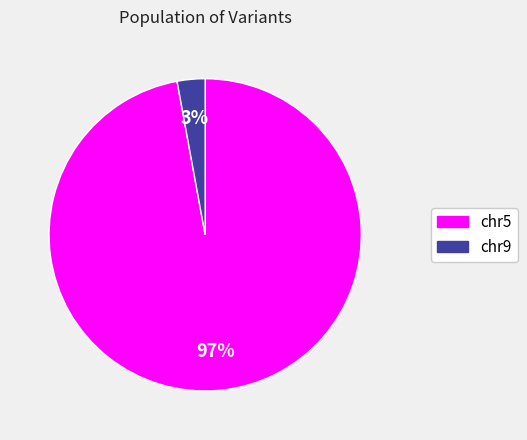

Count the number of slices in the pie.

2